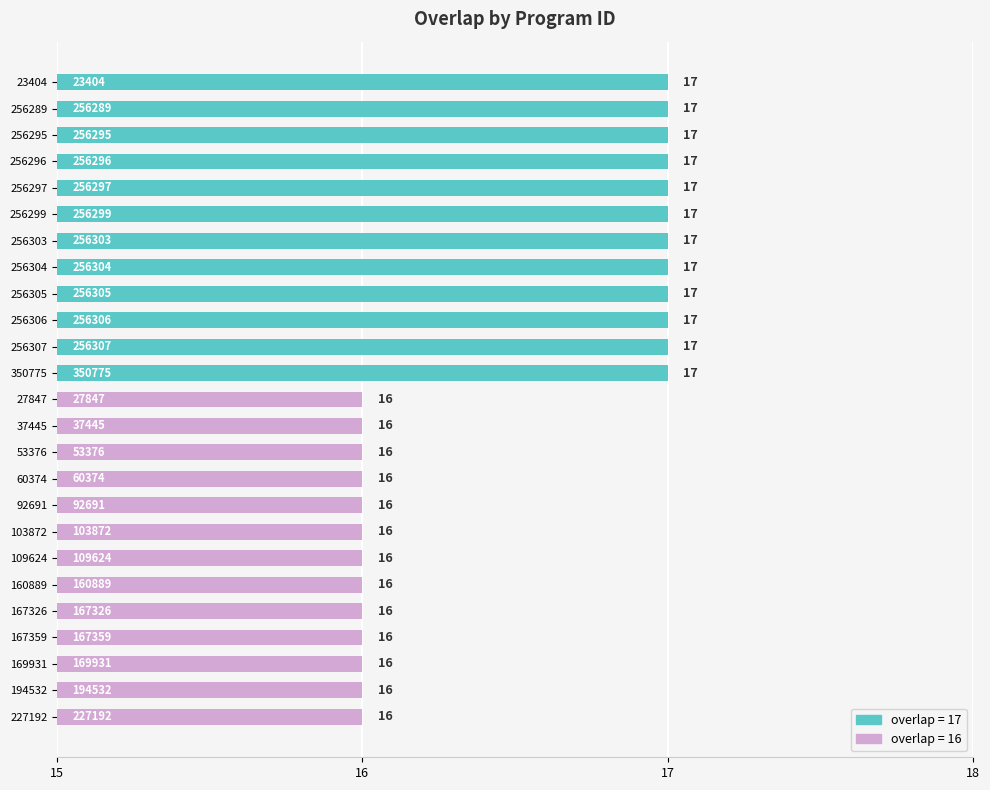

What is the sum of the values at 27847 and 256305?

33